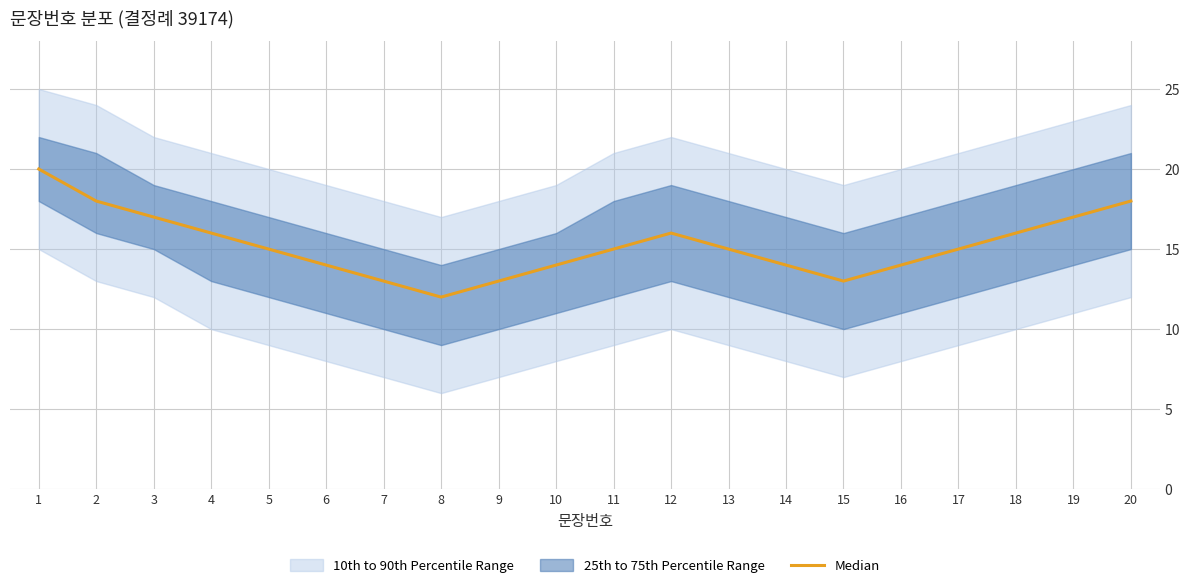

Which category has the highest value across all series?

1